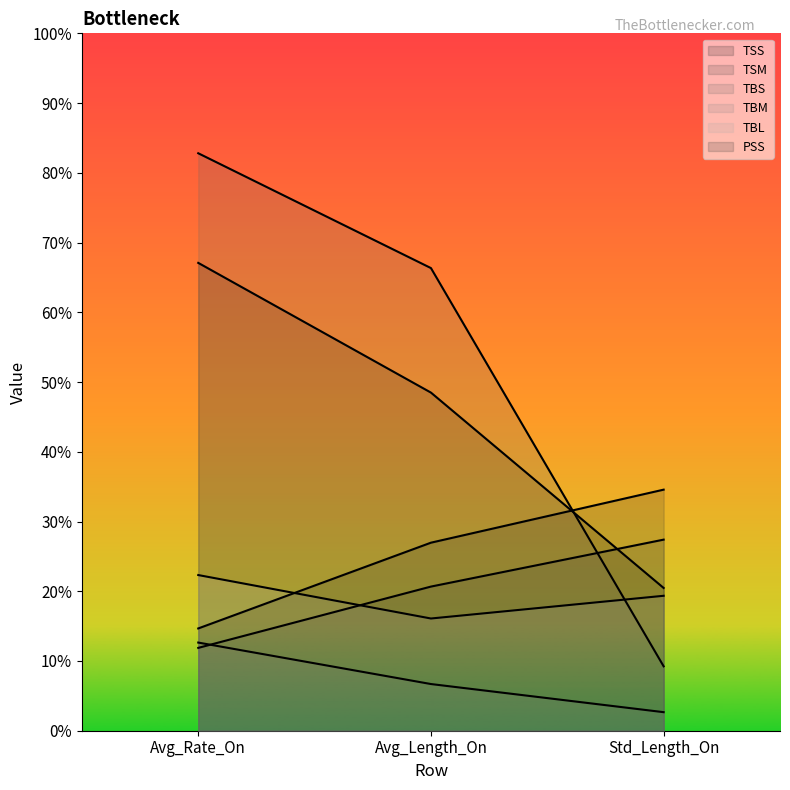

True or false: TBS has a value of 13.9 at Avg_Length_On.

False